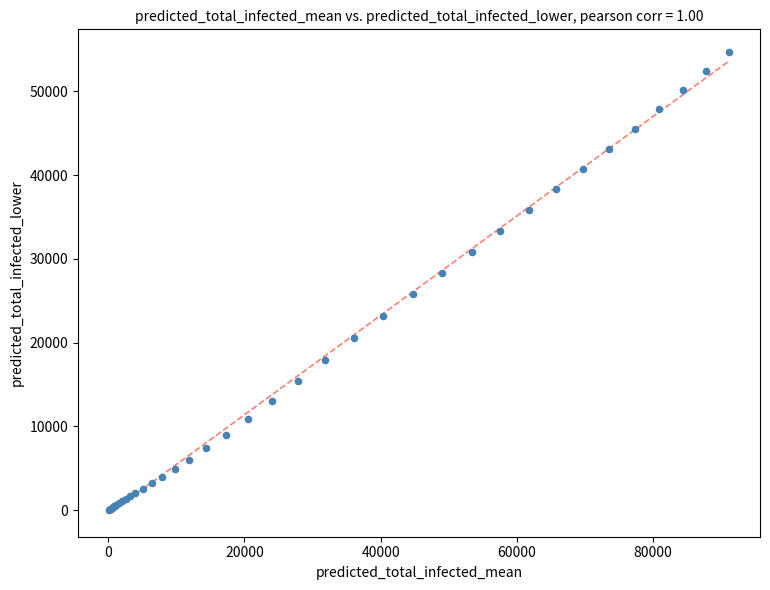

What Y value in the scatter plot is closest to 27364?

28336